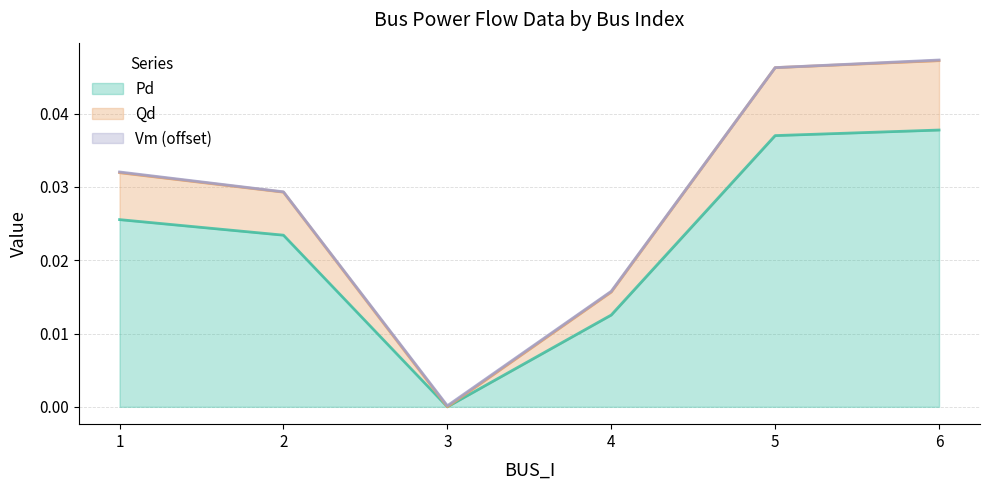

Which category has the highest value in the Qd series?

6